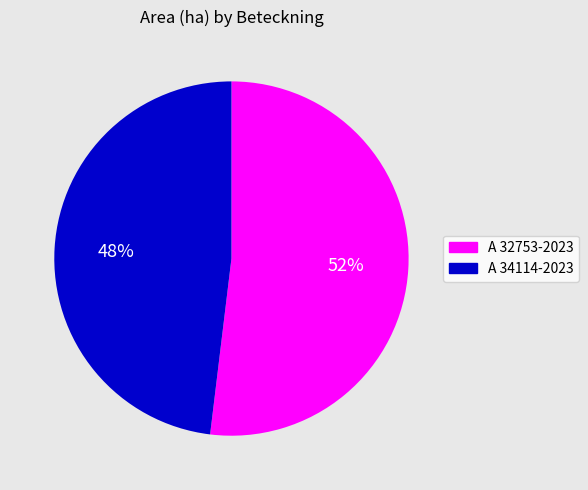

What percentage is the A 32753-2023 slice, to the nearest percent?

52%